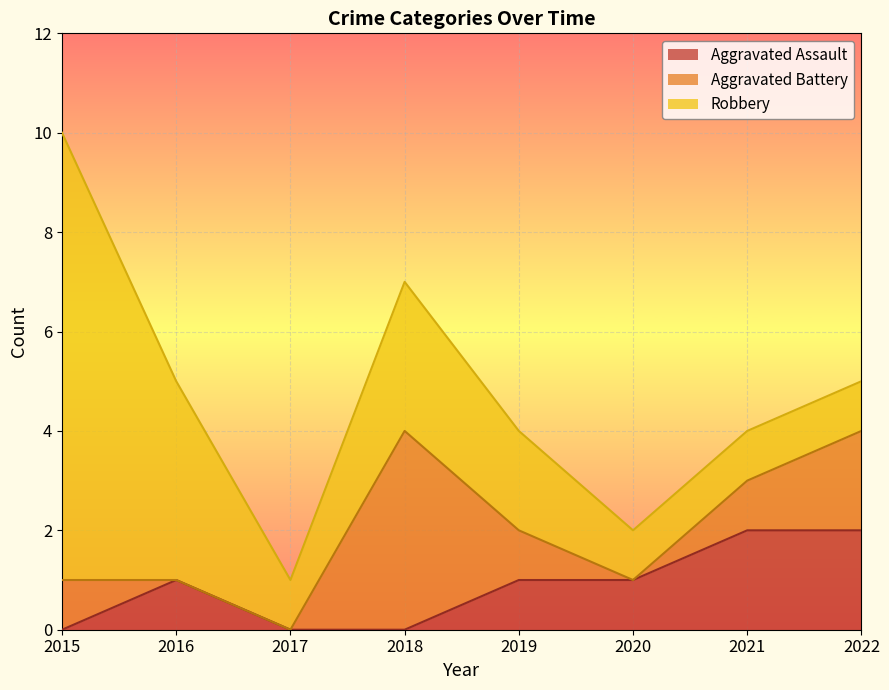

What is the sum of all Robbery values?

22